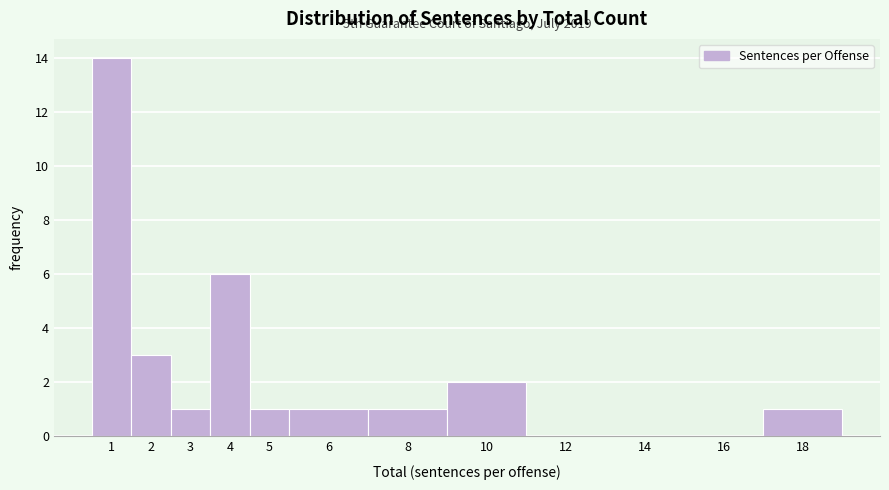

Reading left to right, extract all data points from this chart.

1=14	2=3	3=1	4=6	5=1	6=1	8=1	10=2	12=0	14=0	16=0	18=1